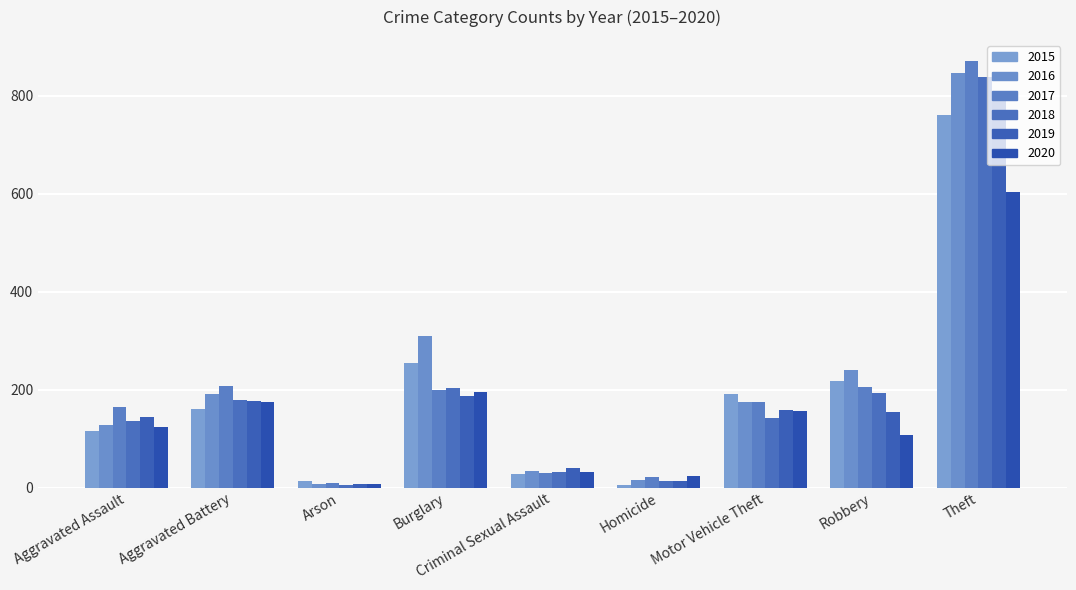

The 2018 series shows 31 at Criminal Sexual Assault. True or false?

True